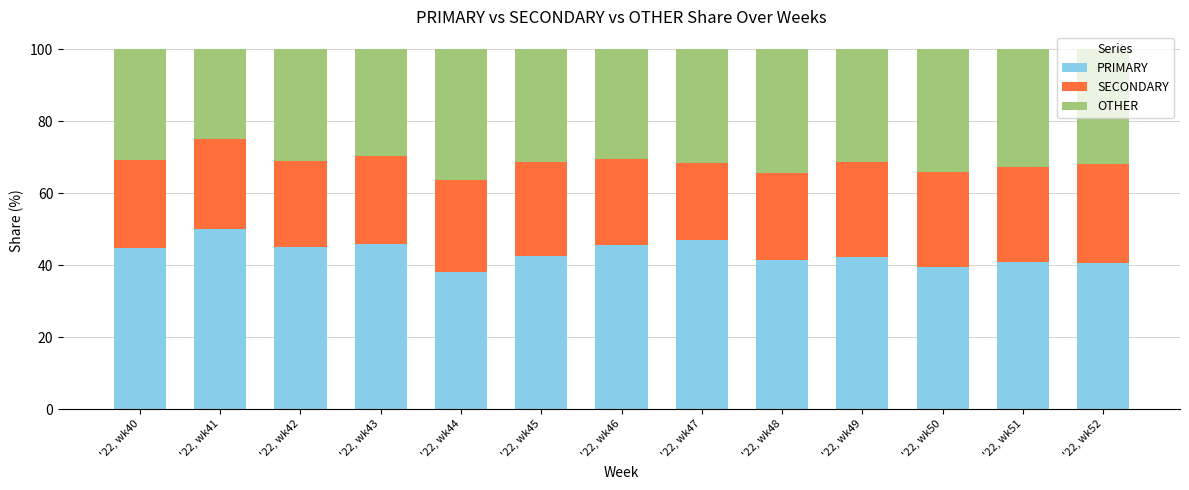

What is the difference between the PRIMARY values at '22, wk46 and '22, wk45?

3.1